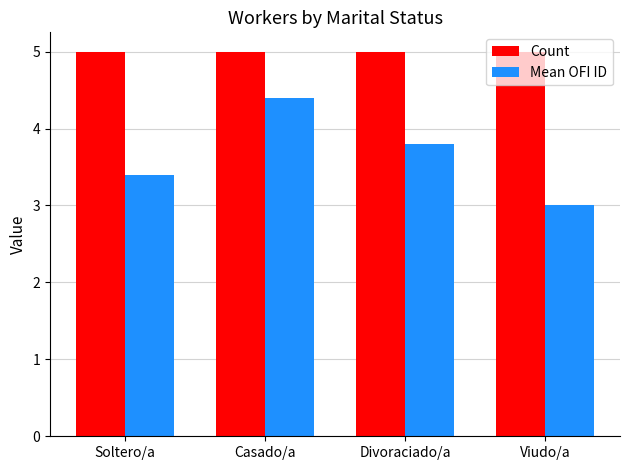

What are all the series names shown in the legend?

Count, Mean OFI ID